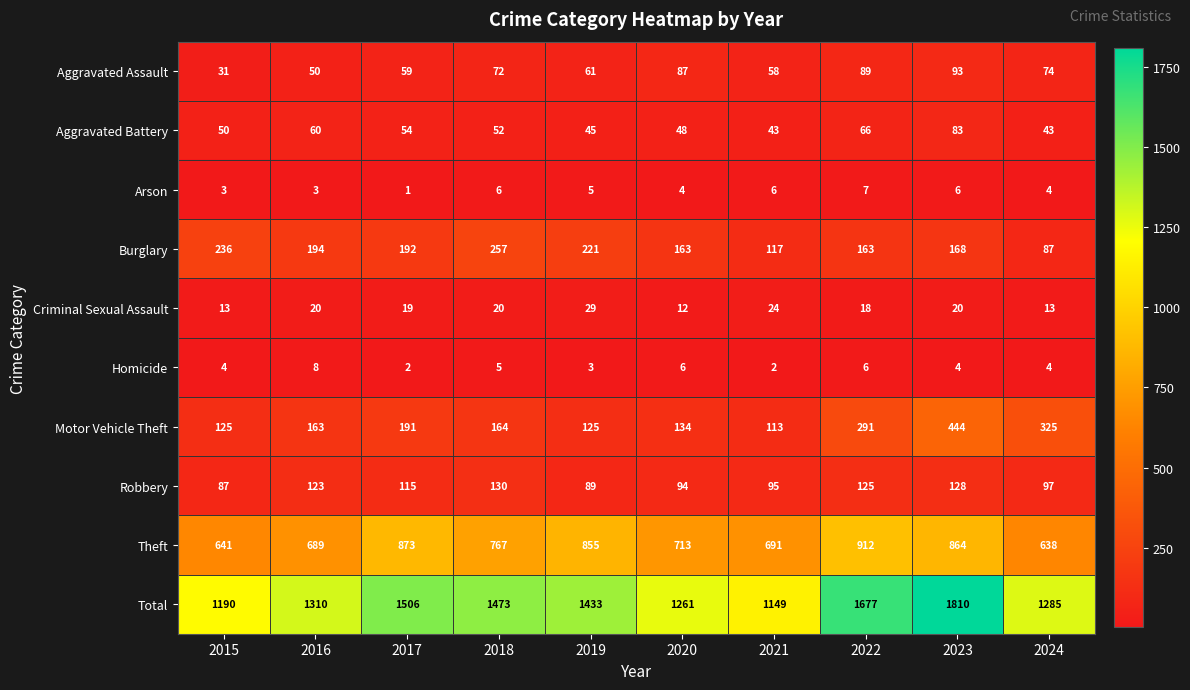

Between 2018 and 2019, which series saw the biggest shift?

Theft